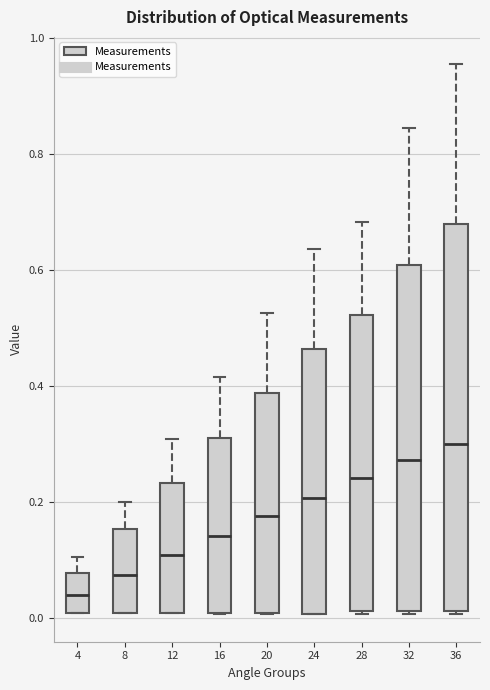

Comparing the boxes themselves (not the whiskers), which one is the tallest?

36